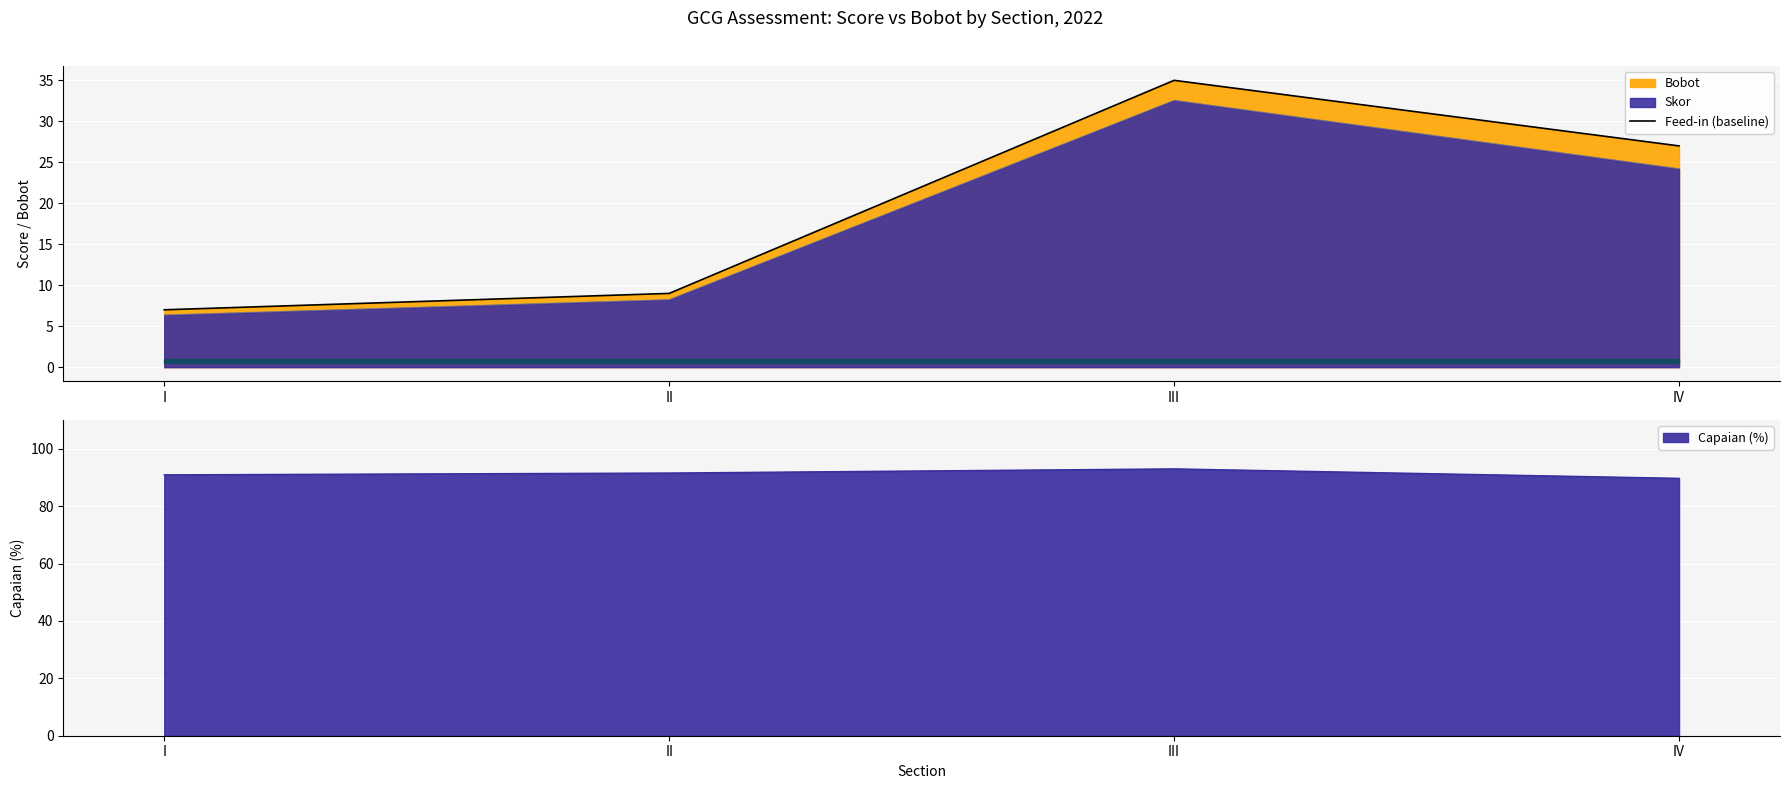

What is the difference between the maximum and minimum values in the Capaian series?

3.3